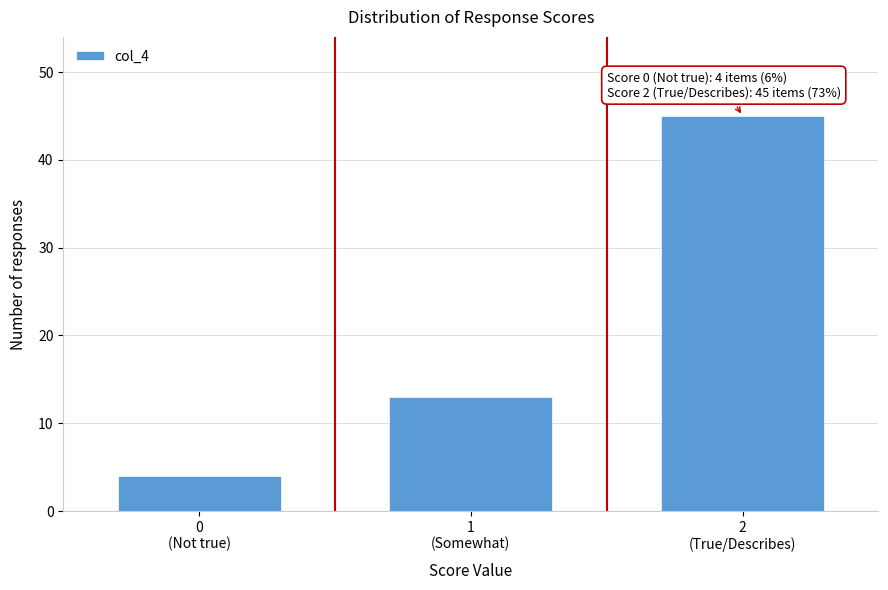

Reading left to right, list all the values displayed in this chart.

4	13	45